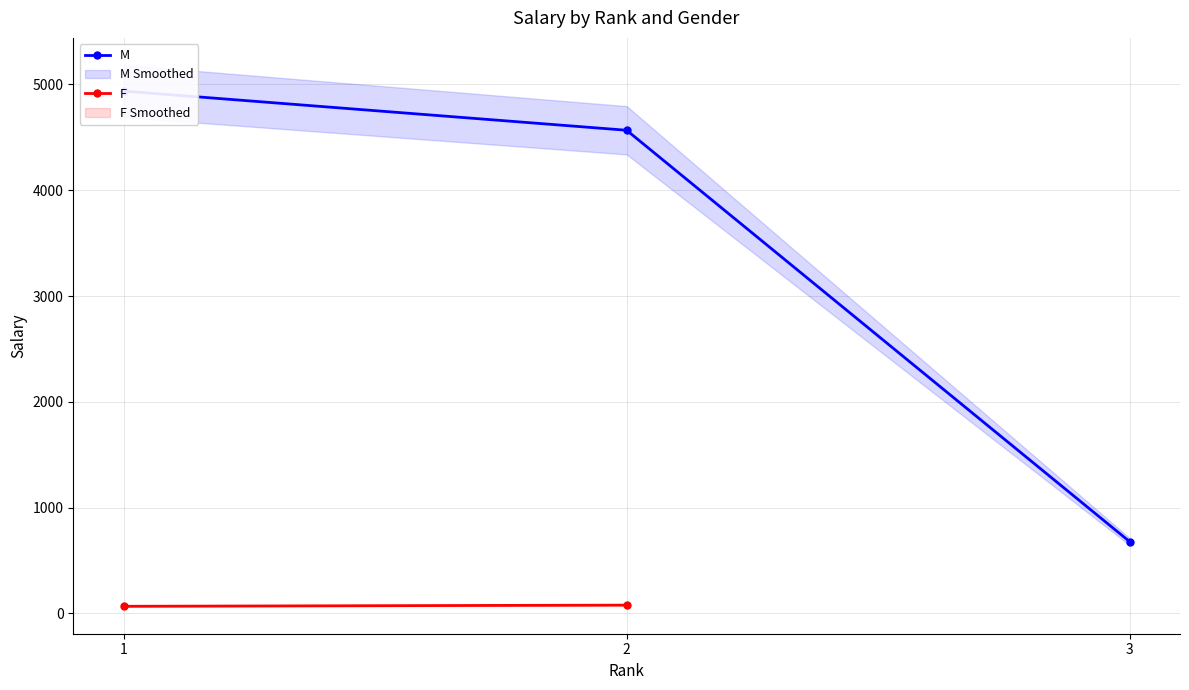

At which category is the sum across all series the highest?

1